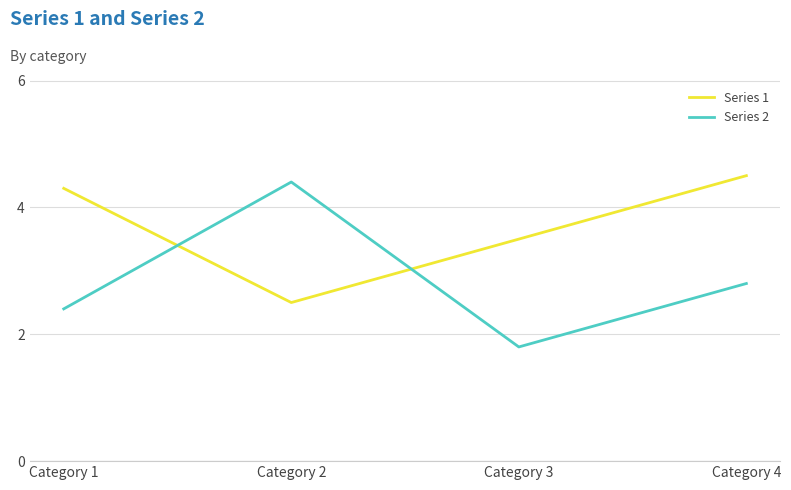

Reading left to right, transcribe all the data shown in this chart.

Series 1: 4.3	2.5	3.5	4.5
Series 2: 2.4	4.4	1.8	2.8